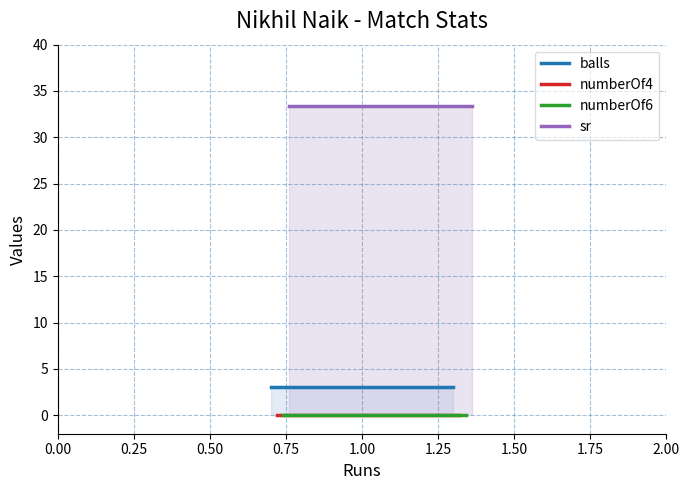

What are all the series names shown in the legend?

balls, numberOf4, numberOf6, sr